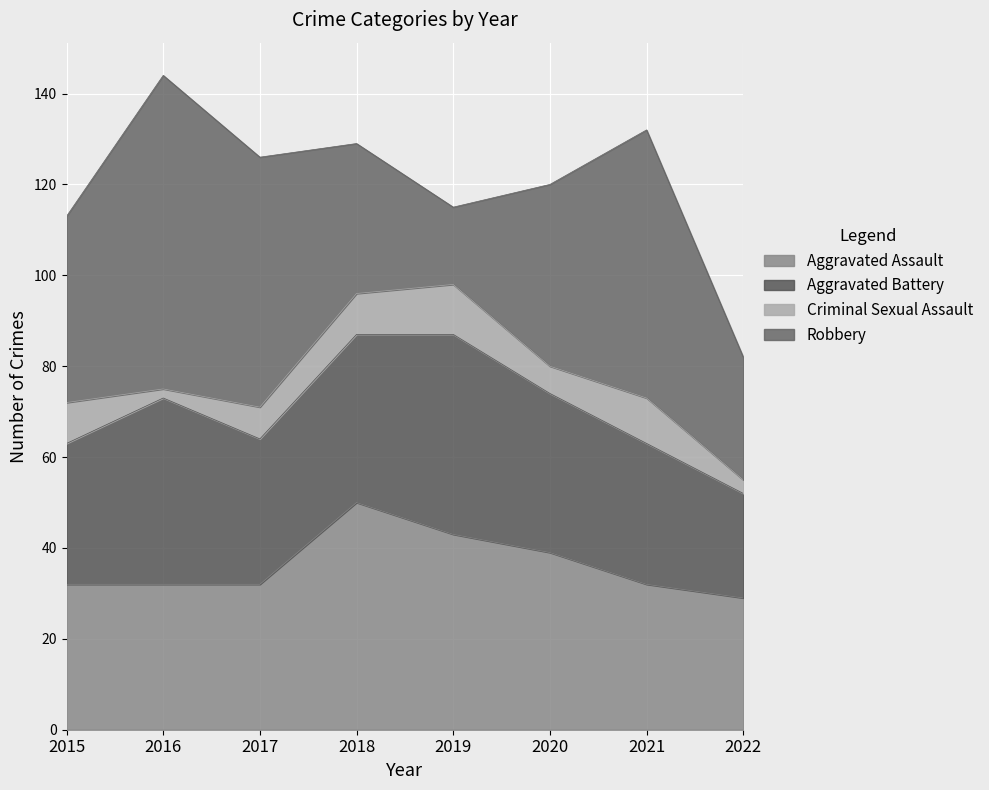

Where is the first local minimum for Criminal Sexual Assault?

2016